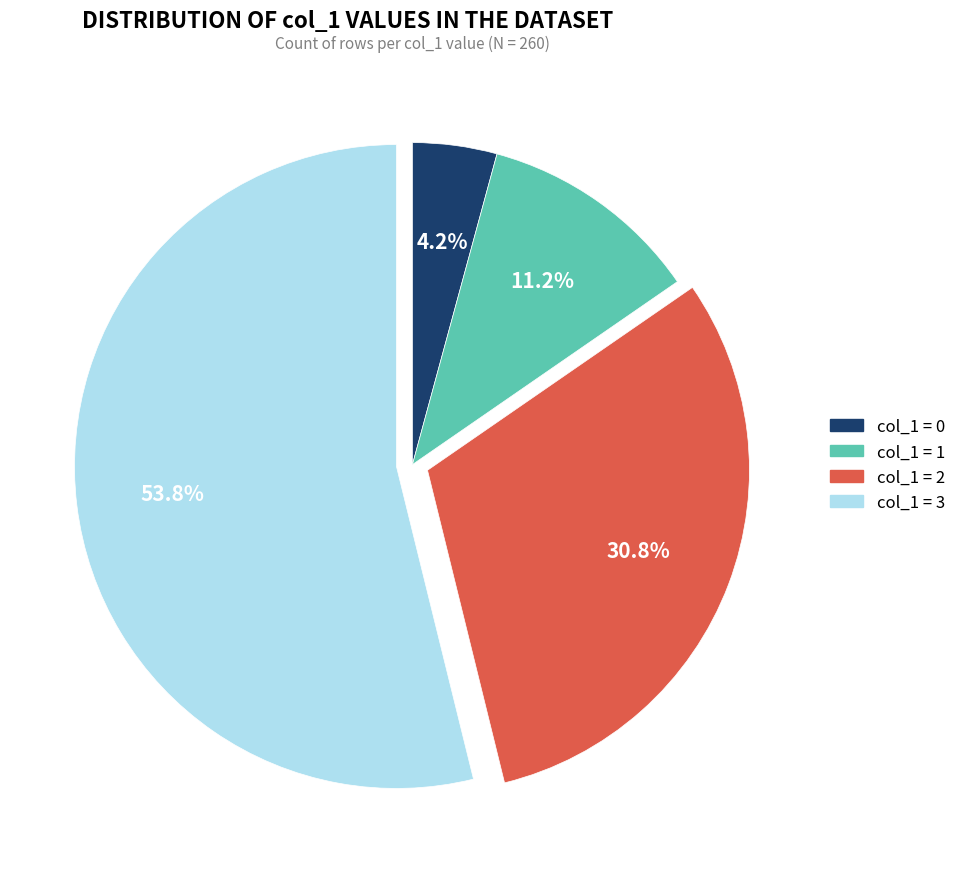

The 0 slice represents 4% of the pie. True or false?

True